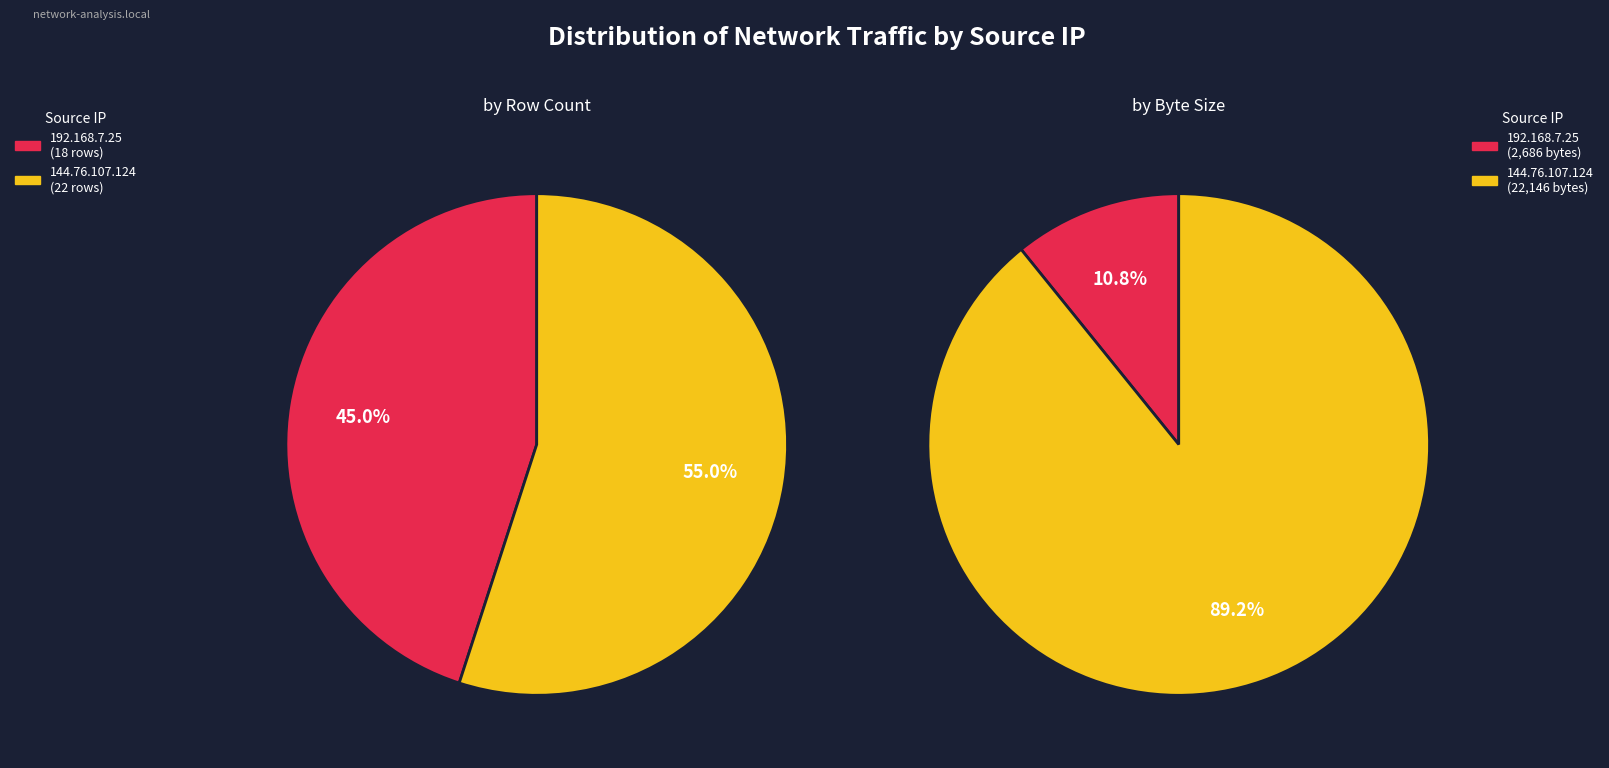

To the nearest percent, what is the combined percentage of 144.76.107.124 and 192.168.7.25?

100%